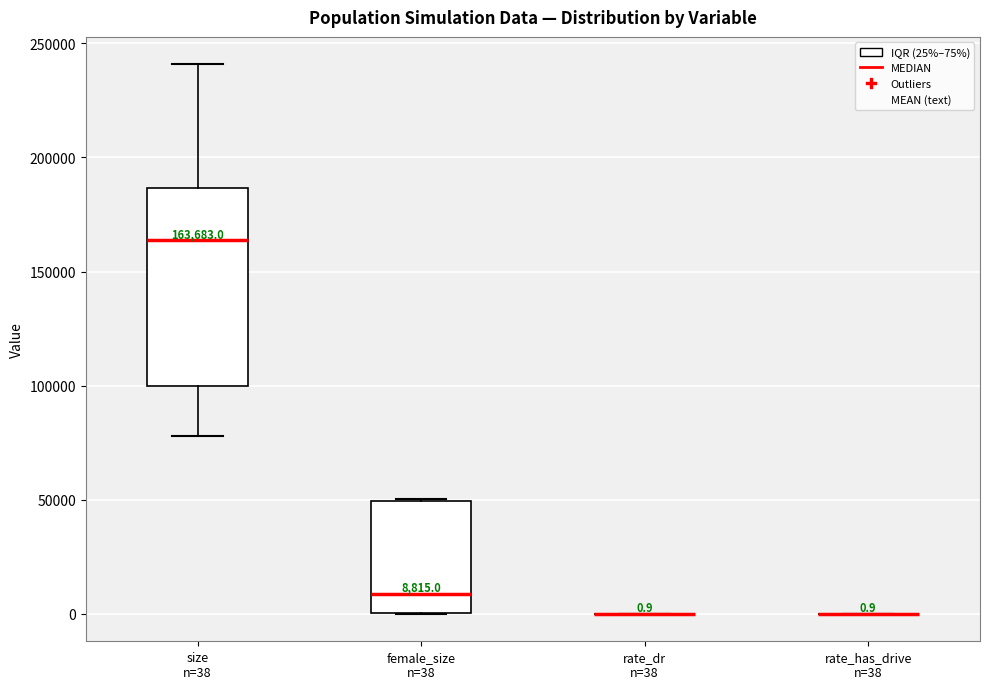

Which box is the tallest, from its lower edge to its upper edge?

size n=38